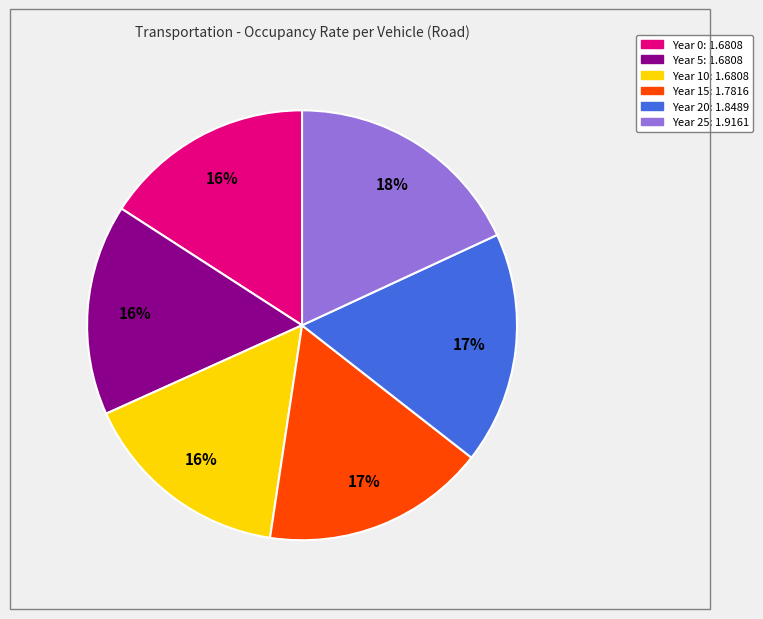

To the nearest percent, what is the difference between the largest and smallest slice percentages?

2%